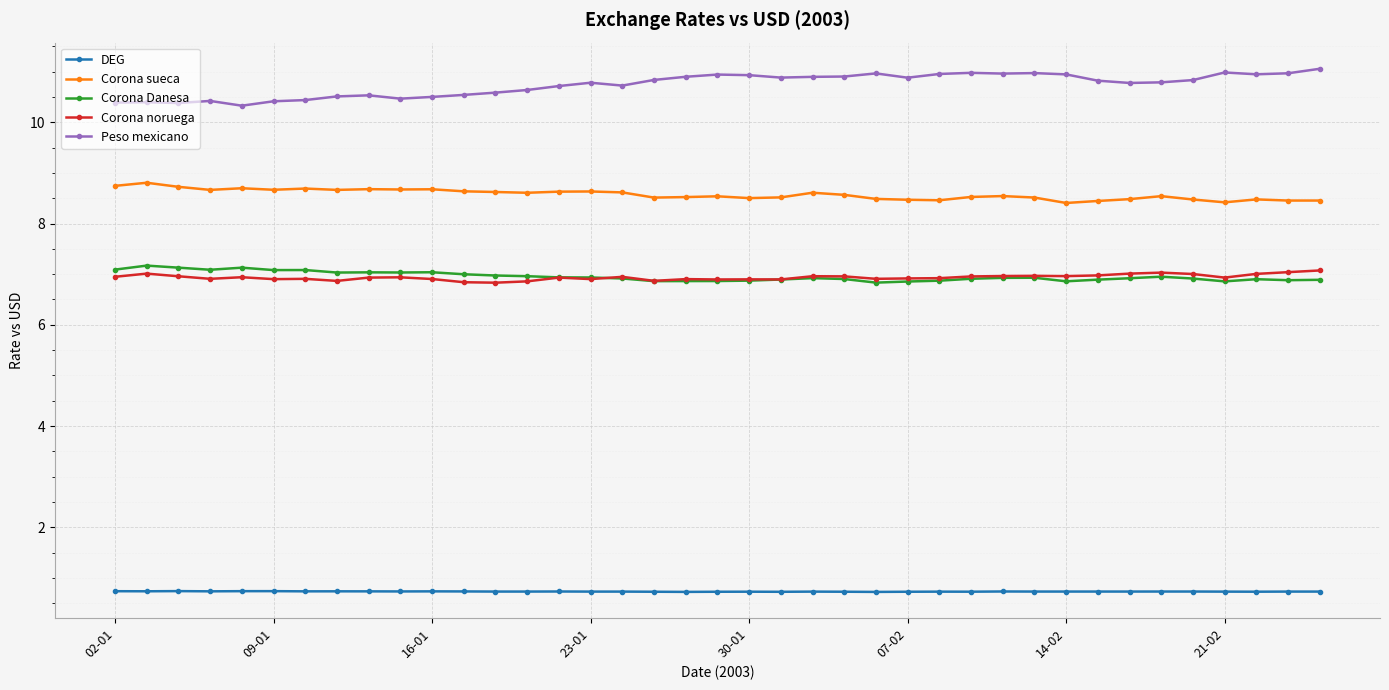

True or false: Corona noruega has more than 0 interior local peaks.

True